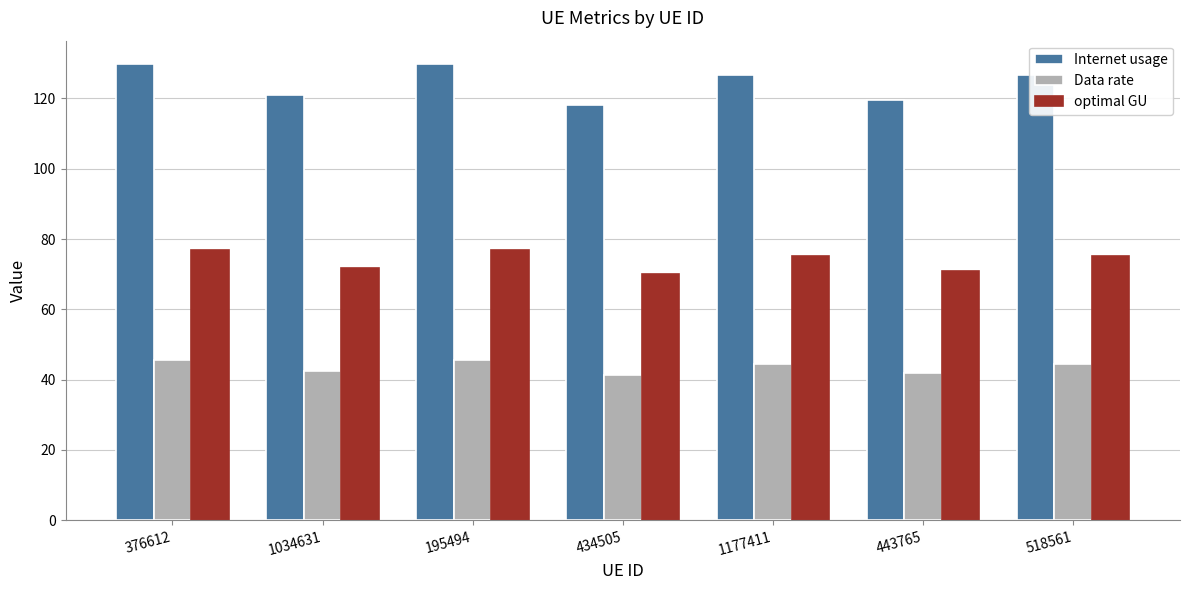

What is the maximum value for optimal GU?

77.0